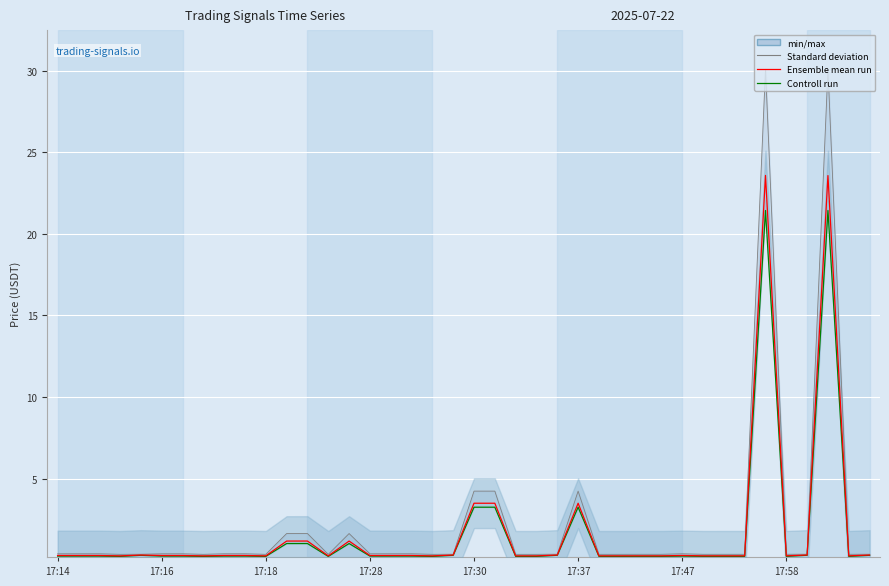

What is the average value of the Ensemble mean run series?

1.8